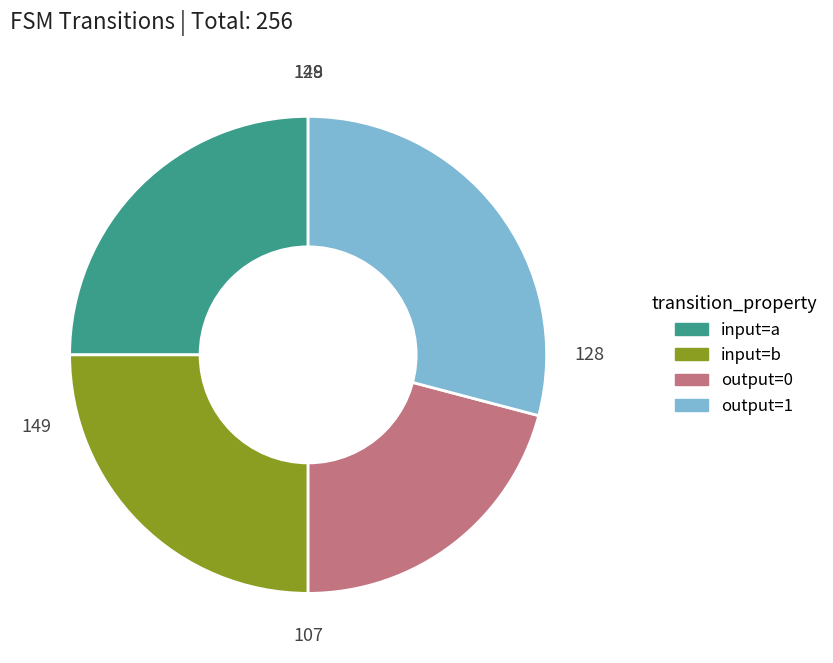

Which slice is the smallest?

output=0